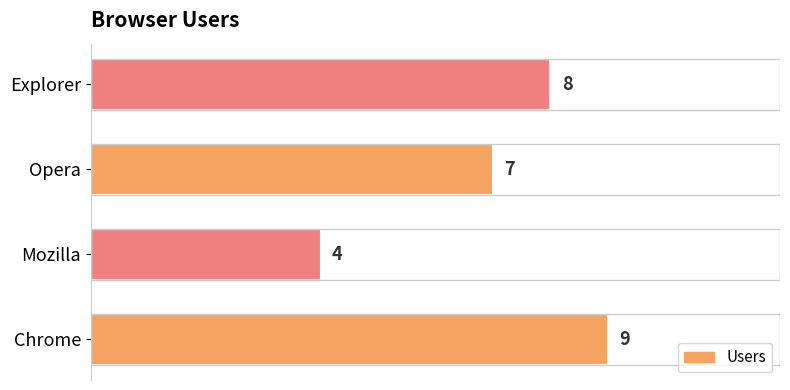

Rank the categories by value from highest to lowest.

Chrome, Explorer, Opera, Mozilla